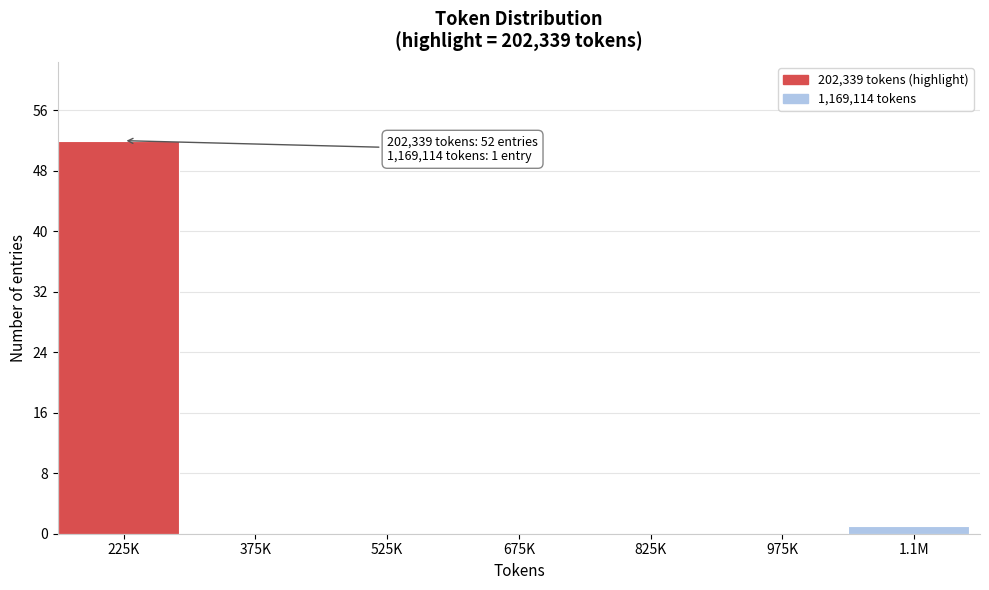

Reading left to right, extract all data points from this chart.

225K=52	375K=0	525K=0	675K=0	825K=0	975K=0	1.1M=1